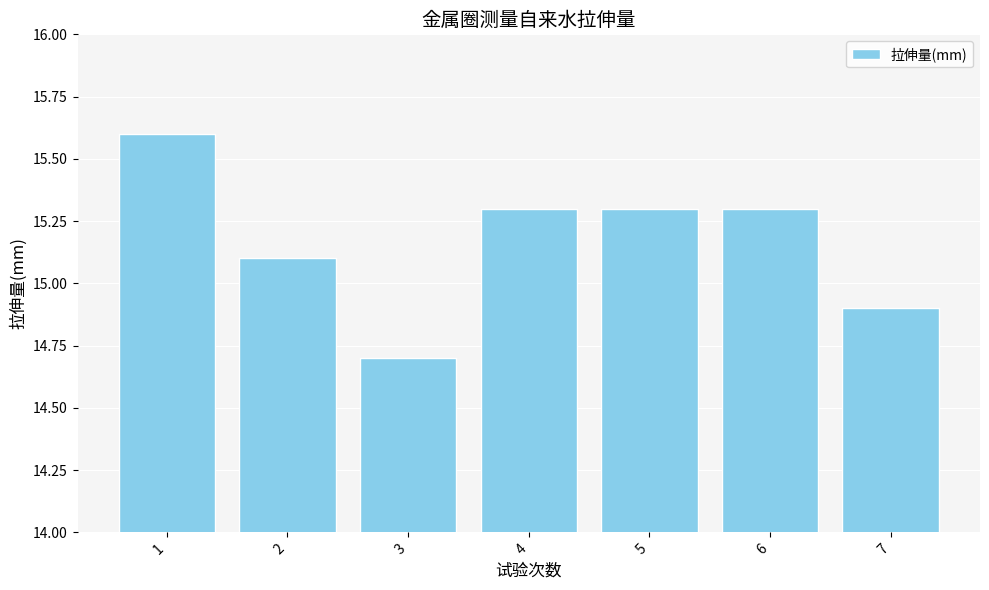

The value at 2 is 22.4. True or false?

False